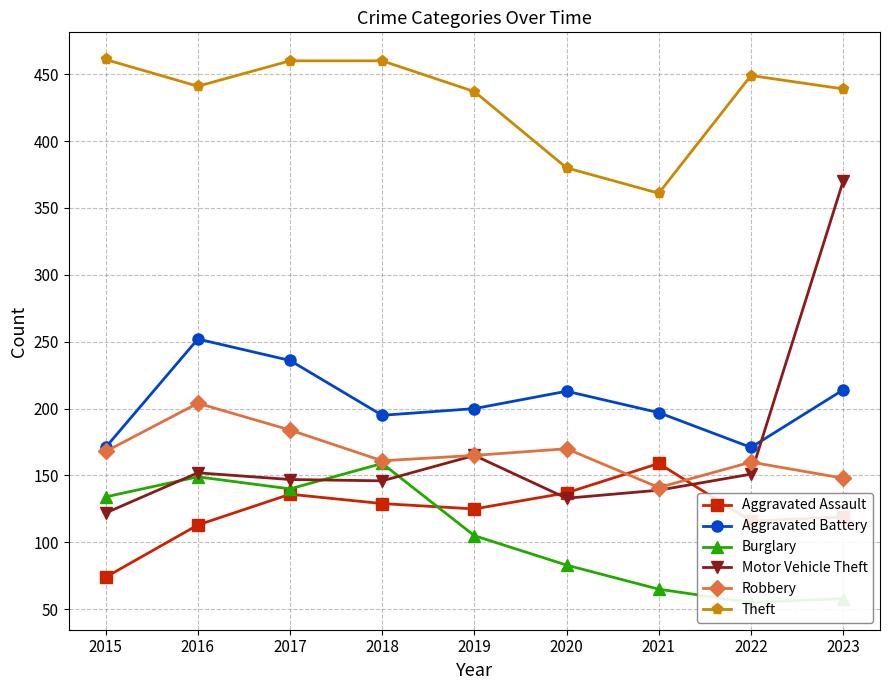

List the labels in order of Motor Vehicle Theft value, smallest first.

2015, 2020, 2021, 2018, 2017, 2022, 2016, 2019, 2023